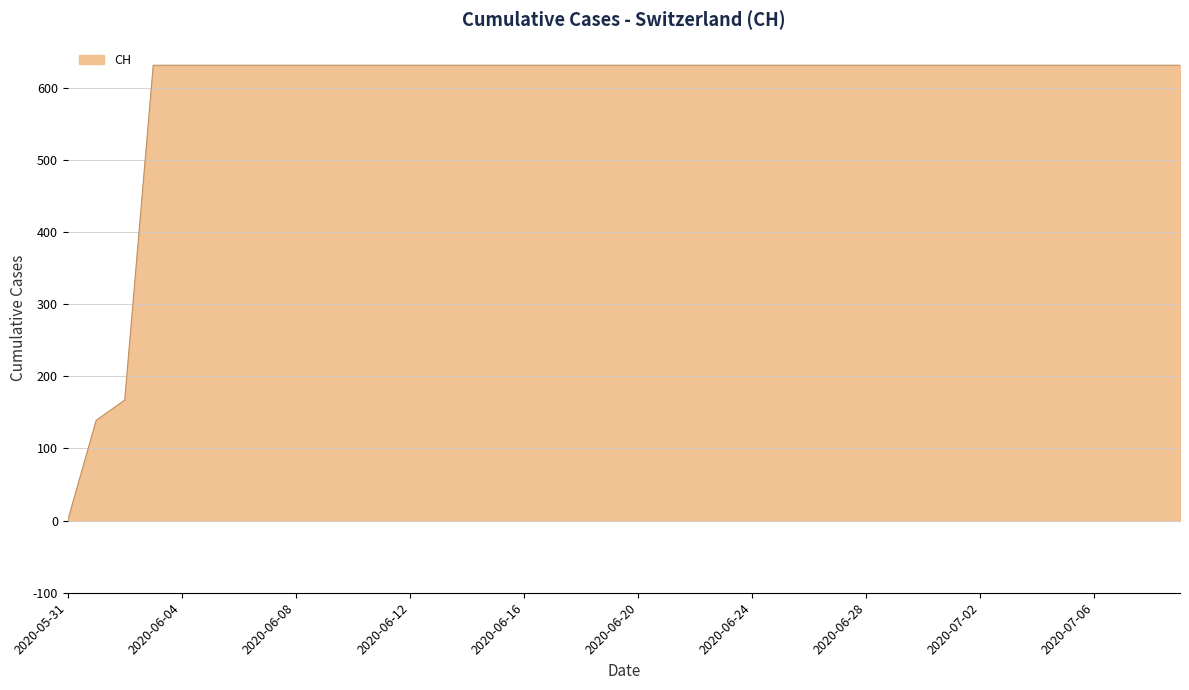

What is the greatest value displayed?

631